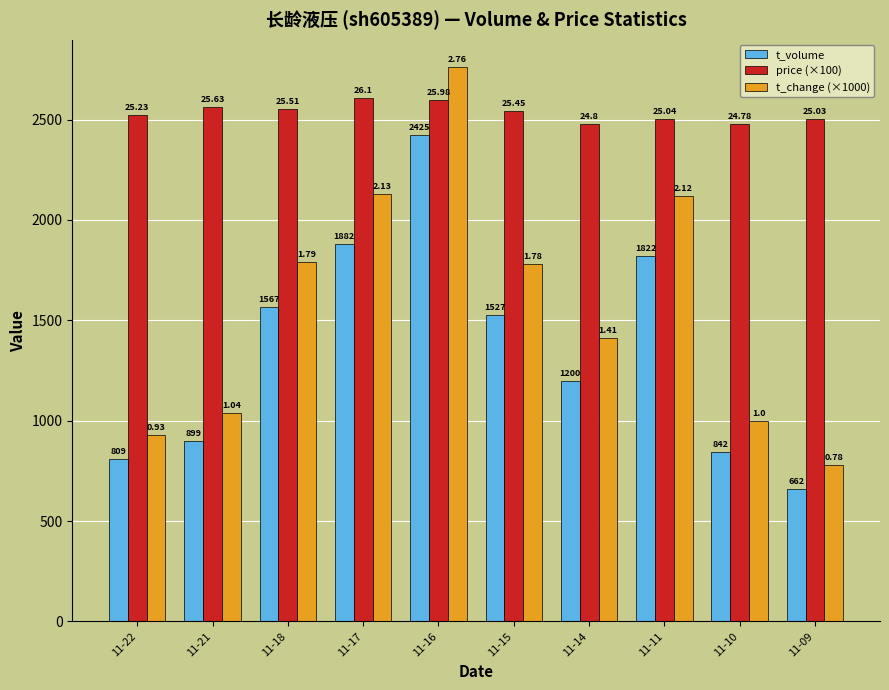

Are the bars horizontal?

No